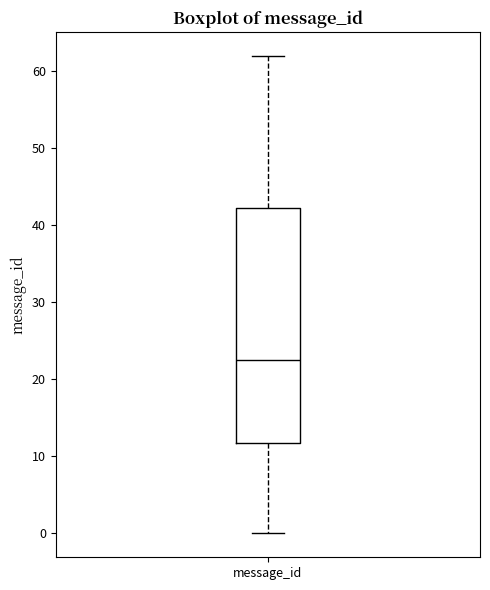

Where does the upper whisker of the box for message_id end on the y-axis? The values are not printed on the chart, so give them approximately, as read against the axis.

62